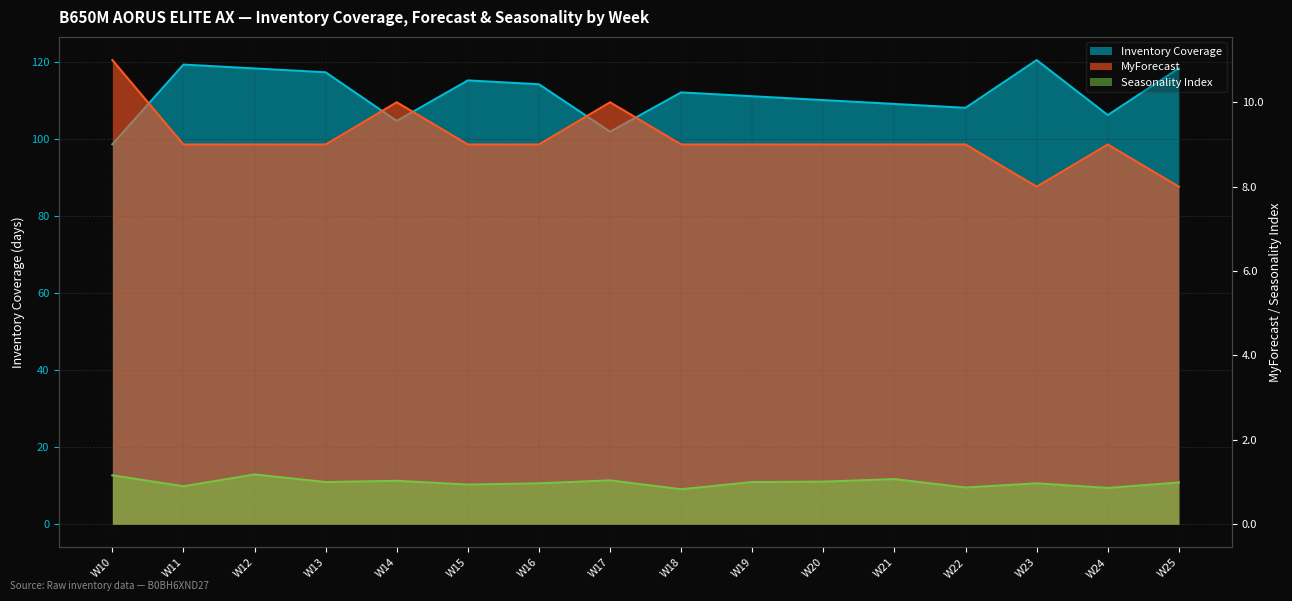

Reading right to left, what are all the values shown in this chart?

Inventory Coverage: W25=118.4	W24=106.2	W23=120.5	W22=108.1	W21=109.1	W20=110.1	W19=111.1	W18=112.1	W17=101.9	W16=114.2	W15=115.2	W14=104.7	W13=117.3	W12=118.3	W11=119.3	W10=98.6
MyForecast: W25=8.0	W24=9.0	W23=8.0	W22=9.0	W21=9.0	W20=9.0	W19=9.0	W18=9.0	W17=10.0	W16=9.0	W15=9.0	W14=10.0	W13=9.0	W12=9.0	W11=9.0	W10=11.0
Seasonality Index: W25=1.0	W24=0.9	W23=1.0	W22=0.9	W21=1.1	W20=1.0	W19=1.0	W18=0.8	W17=1.0	W16=1.0	W15=0.9	W14=1.0	W13=1.0	W12=1.2	W11=0.9	W10=1.2